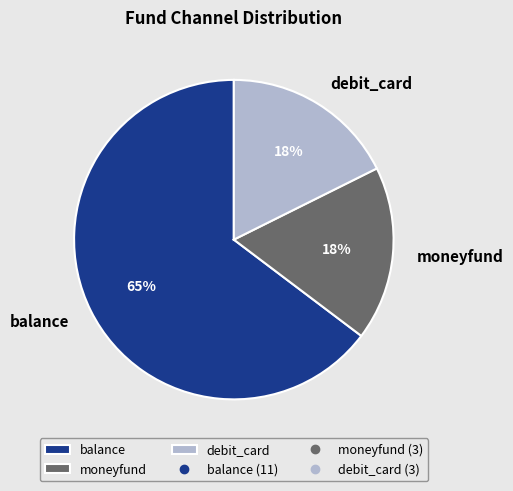

Which slice is the largest?

balance